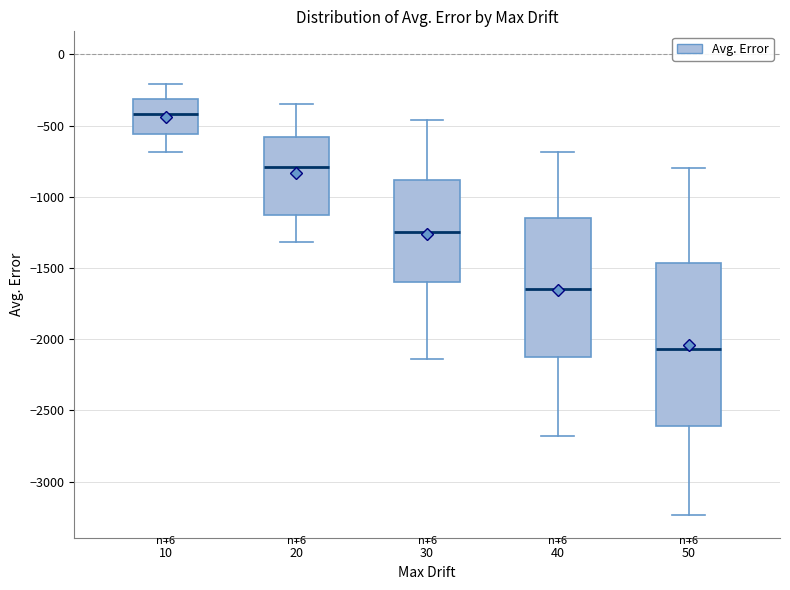

Comparing the boxes themselves (not the whiskers), which one is the tallest?

50